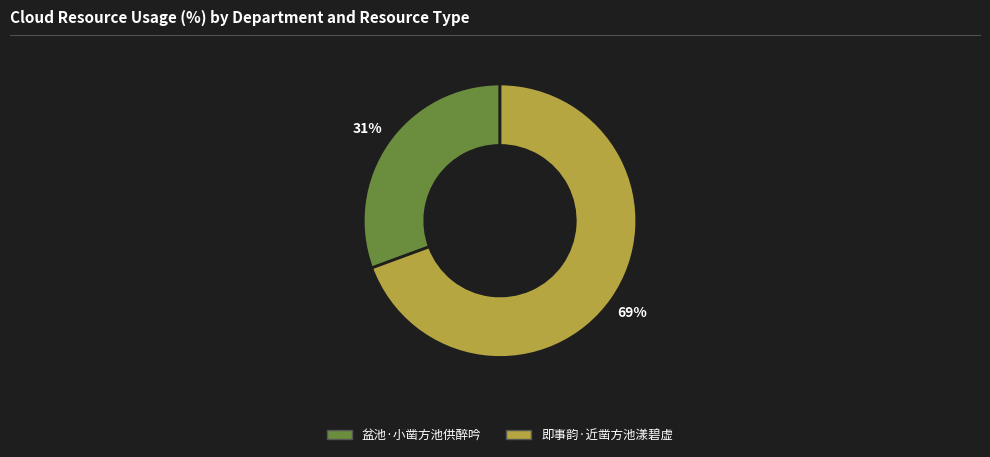

Combined, do 盆池·小凿方池供醉吟 and 即事韵·近凿方池漾碧虚 account for over 50%?

Yes